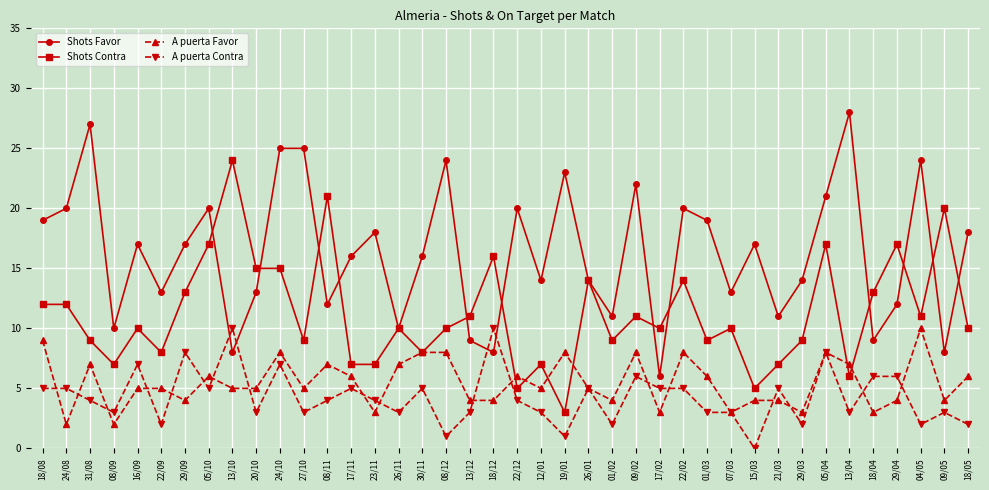

True or false: A puerta Favor has more than 1 interior local peaks.

True